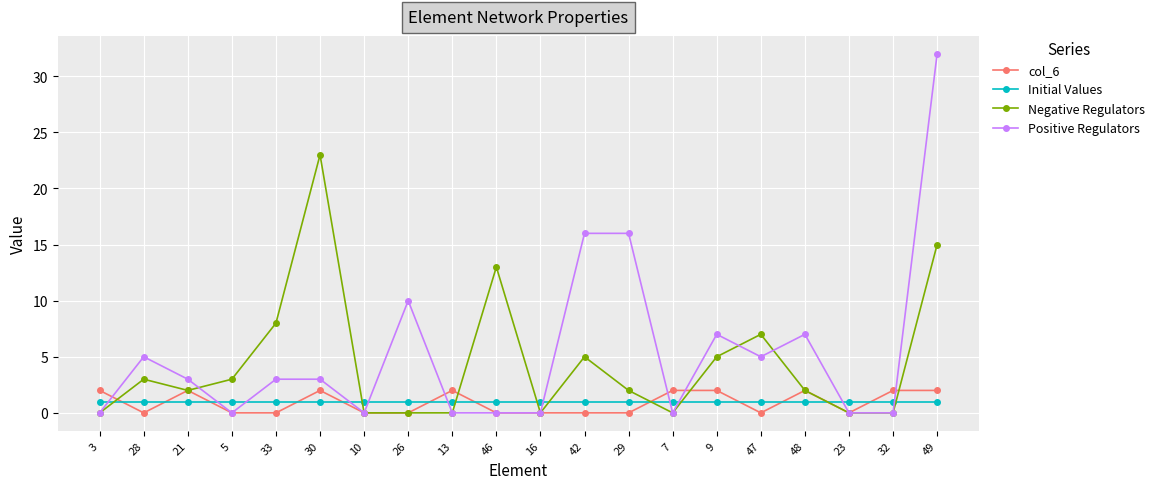

At which category does the chart reach its peak across all series?

49